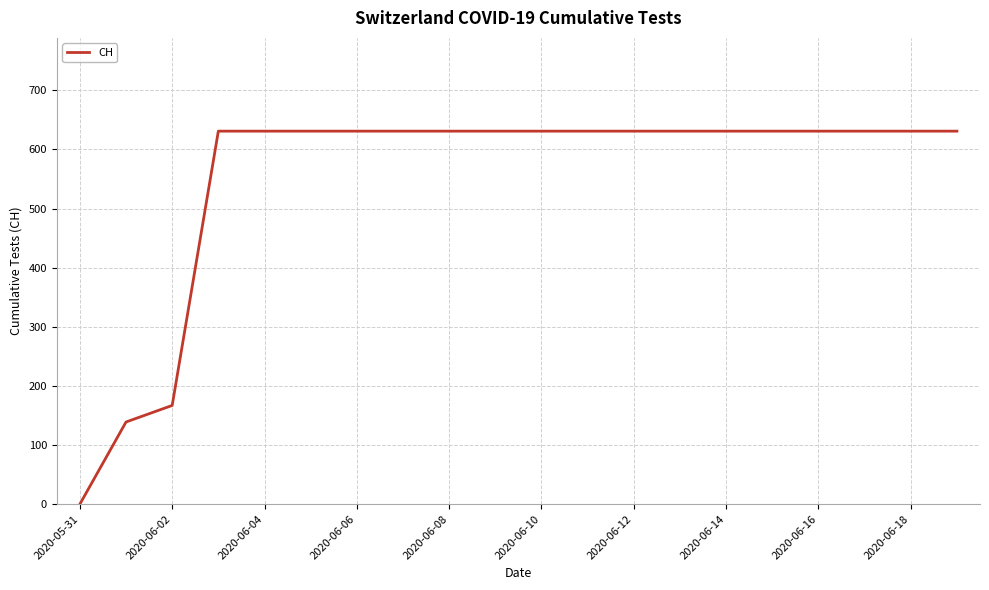

What is the difference between the maximum and minimum values?

631